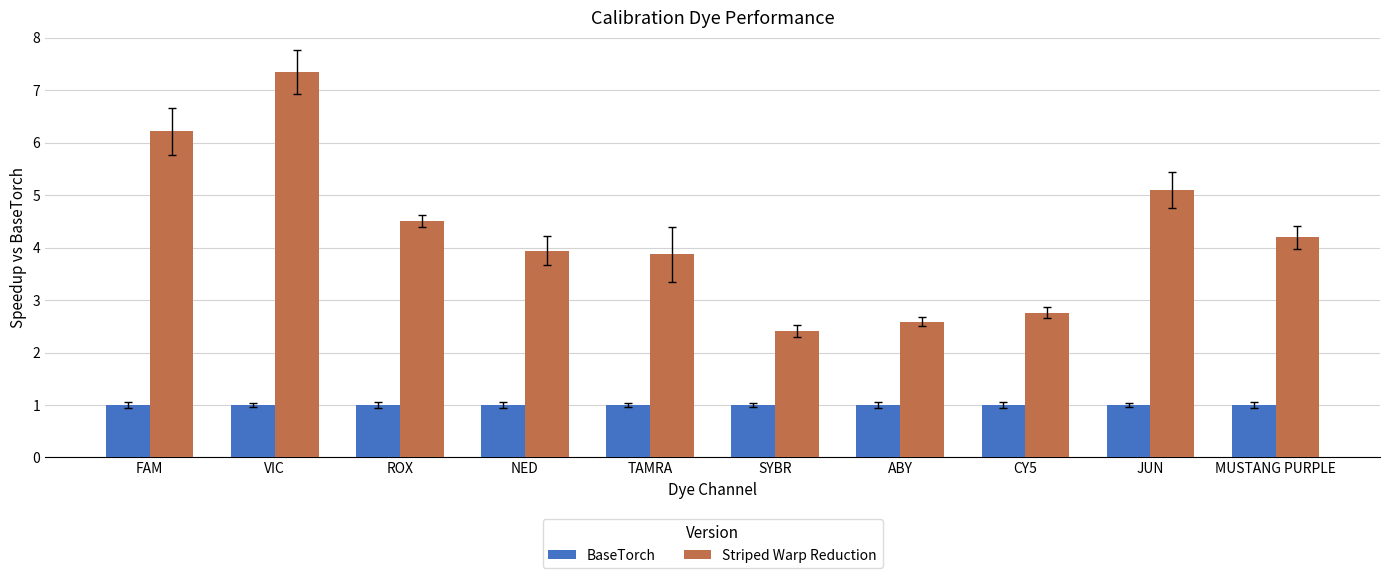

Is the value of Striped Warp Reduction at MUSTANG PURPLE greater than the value of BaseTorch at TAMRA?

Yes